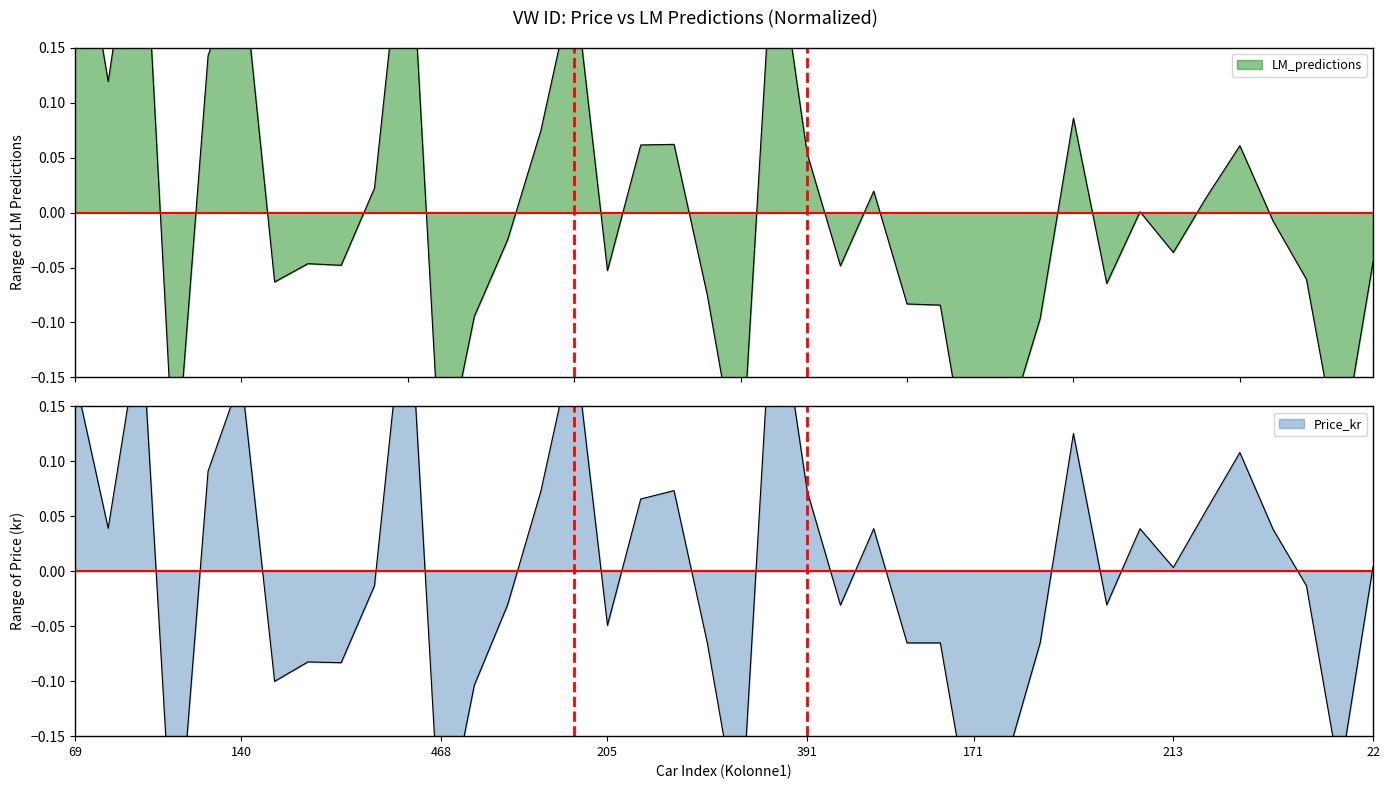

What is the smallest value displayed?

-0.3